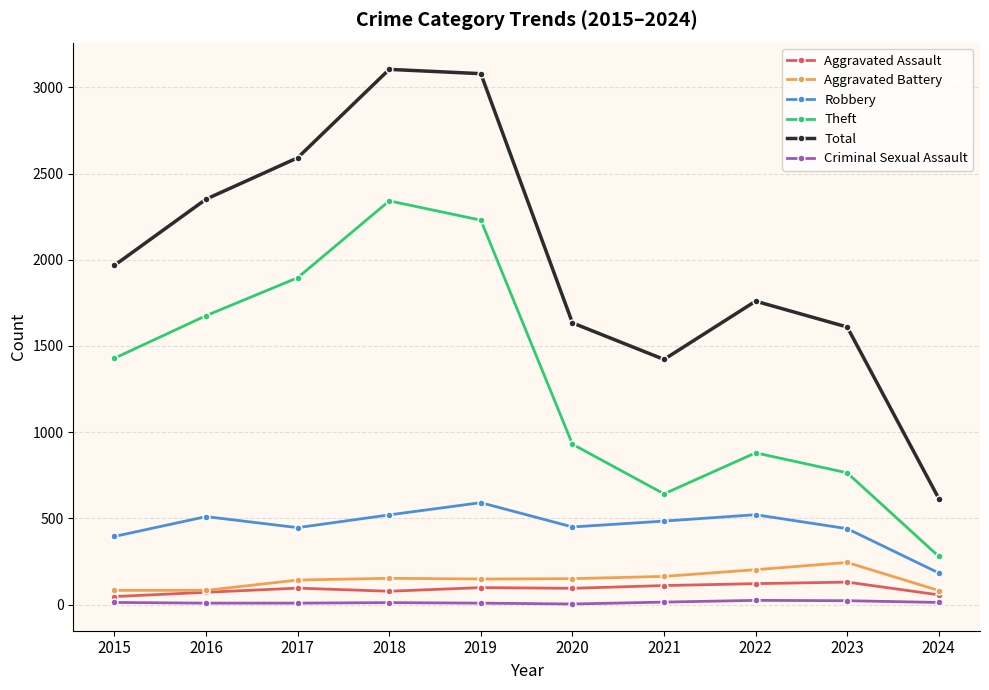

At which label does Theft reach its minimum?

2024